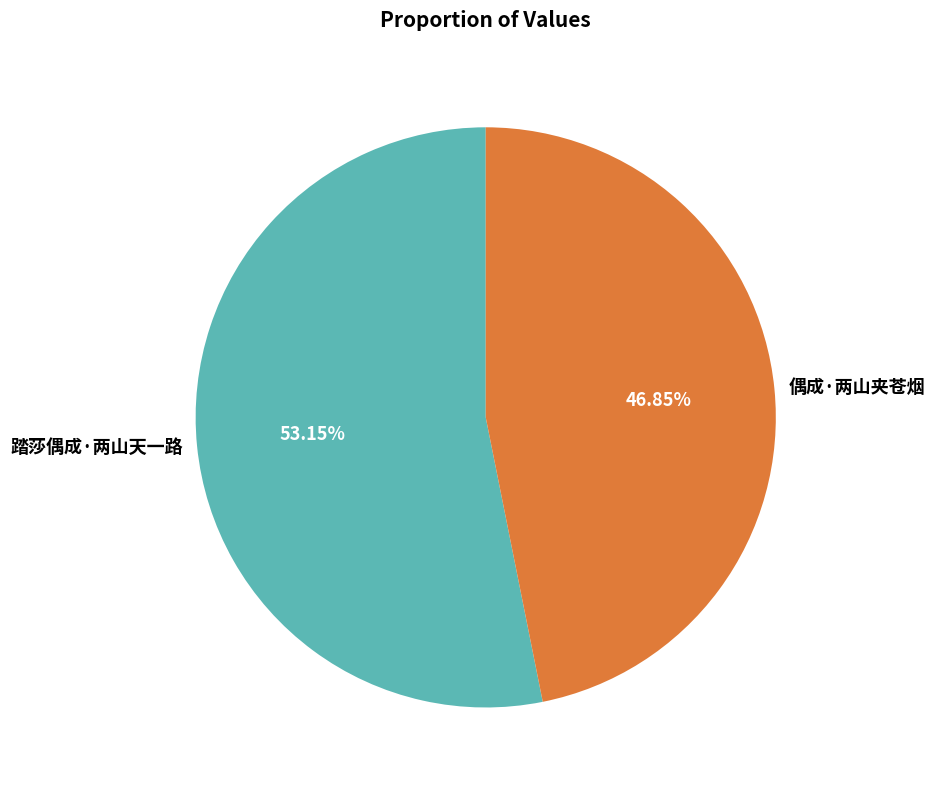

Which category has the biggest portion of the pie?

踏莎偶成·两山天一路